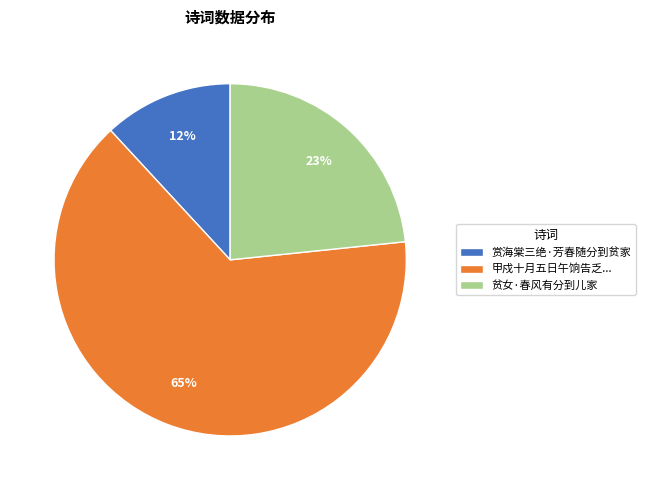

What percentage is the 赏海棠三绝·芳春随分到贫家 slice, to the nearest percent?

12%